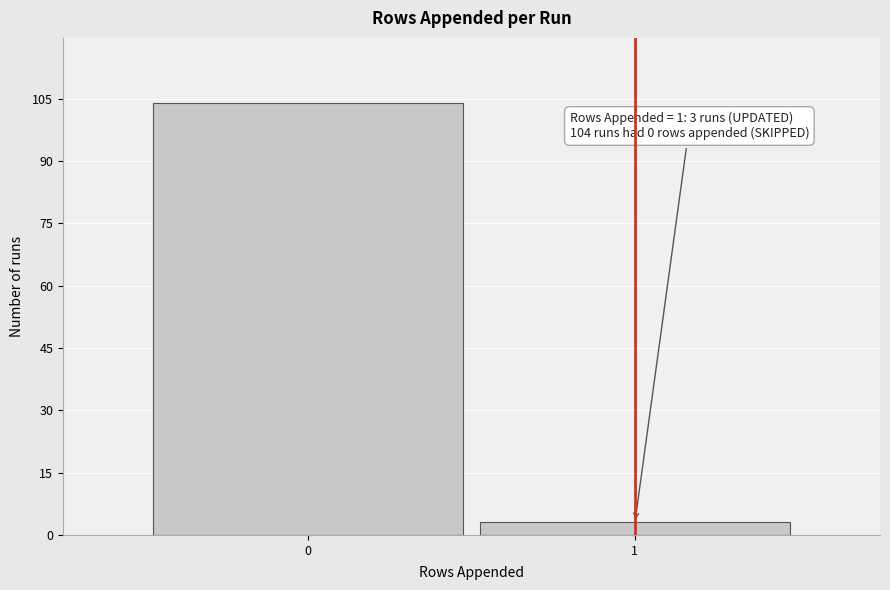

Reading left to right, list all the values displayed in this chart.

104	3